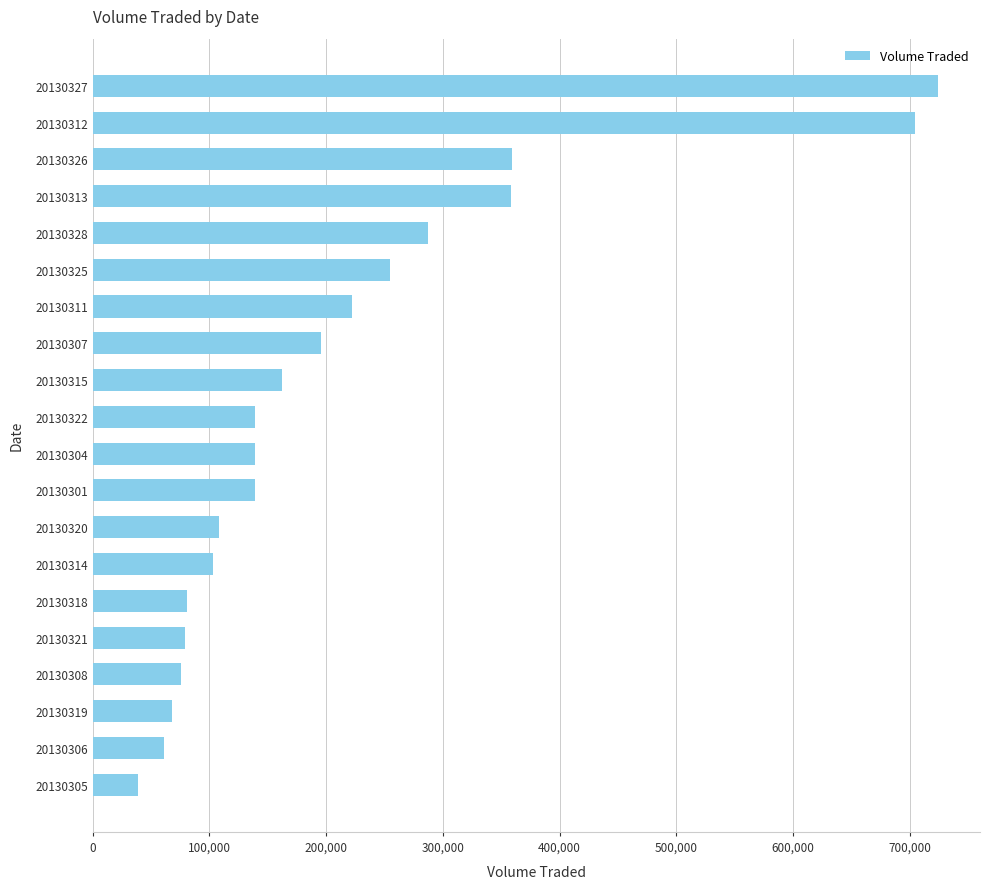

What is the smallest value displayed?

38500